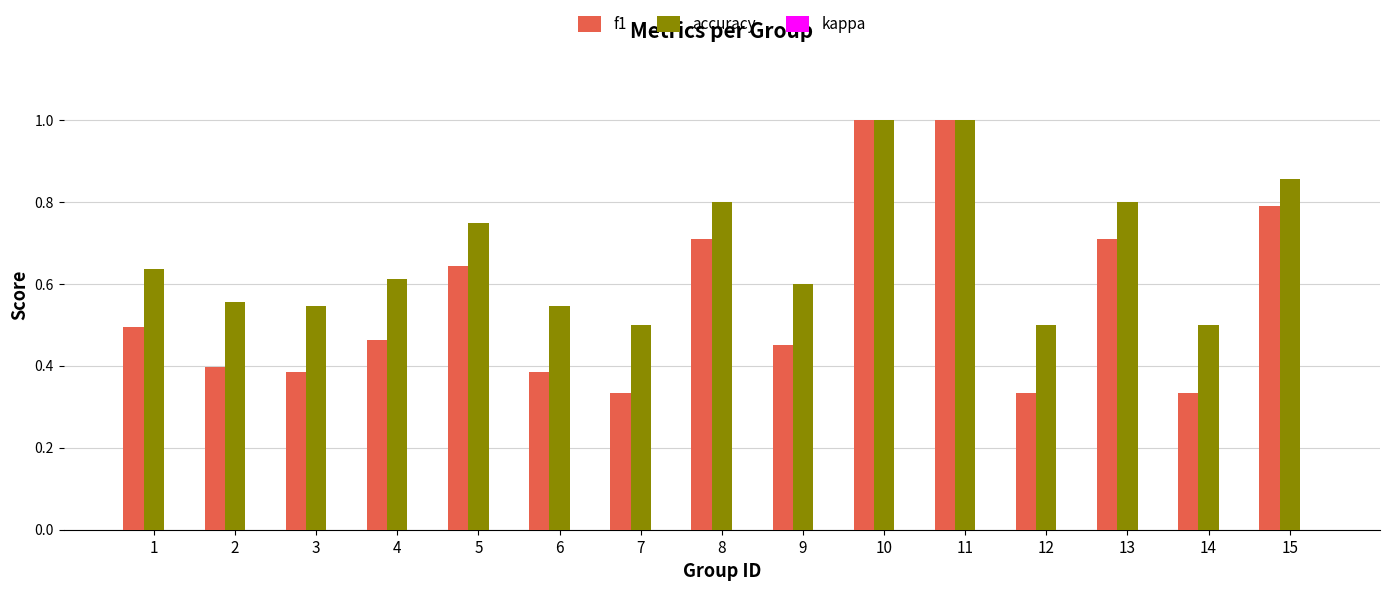

True or false: f1 has a value of 0.8 at 15.

True